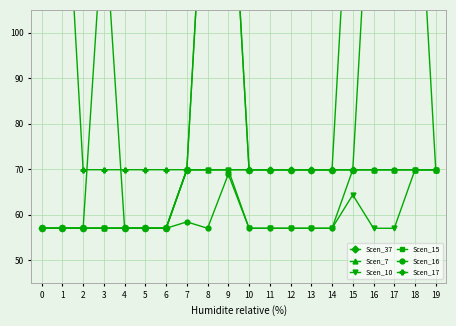

Rank the series by their maximum value, from lowest to highest.

Scen_7, Scen_10, Scen_15, Scen_16, Scen_37, Scen_17